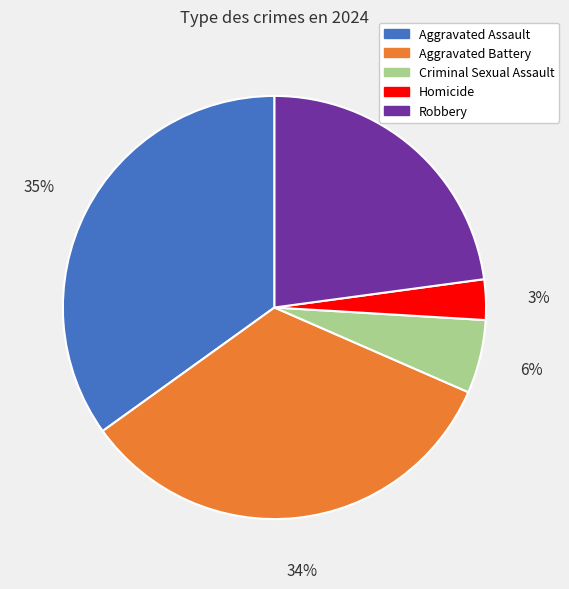

Which category has the smallest portion of the pie?

Homicide